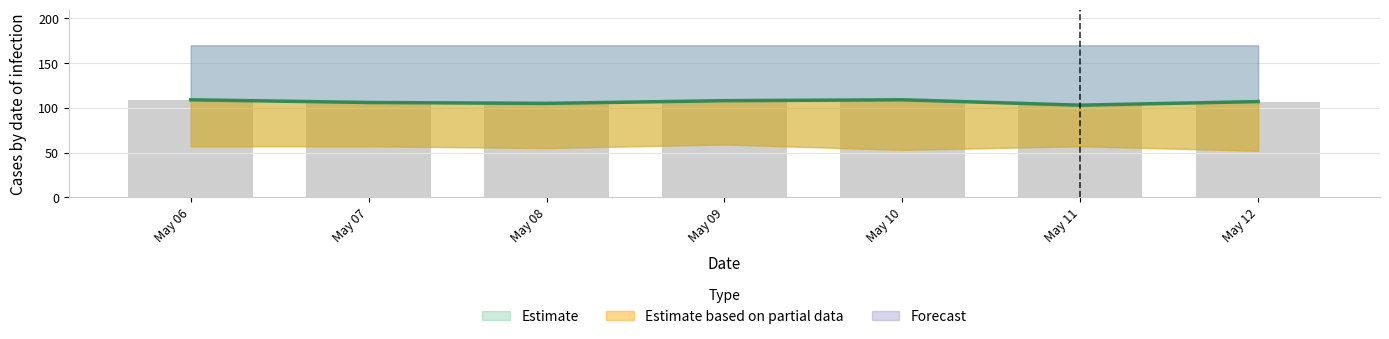

Does the chart contain stacked bars?

No